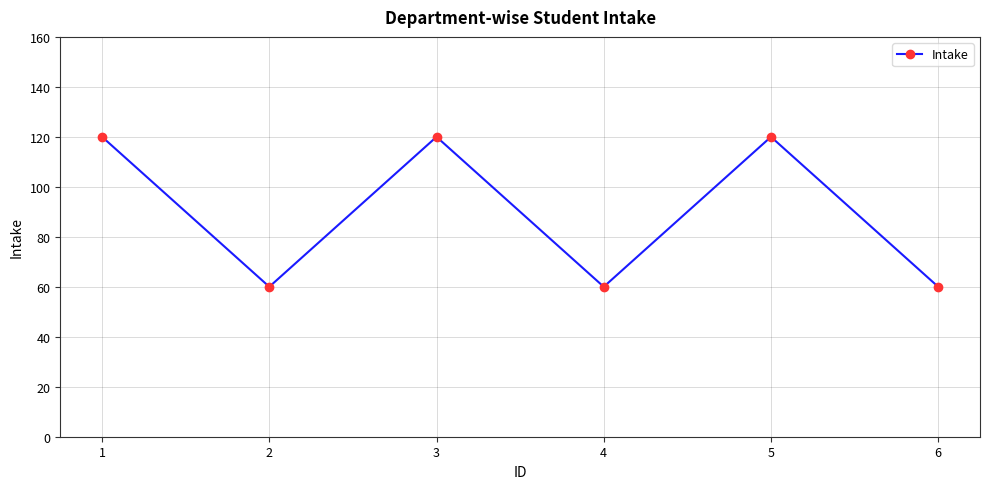

What is the value of the 6th point from the left?

60